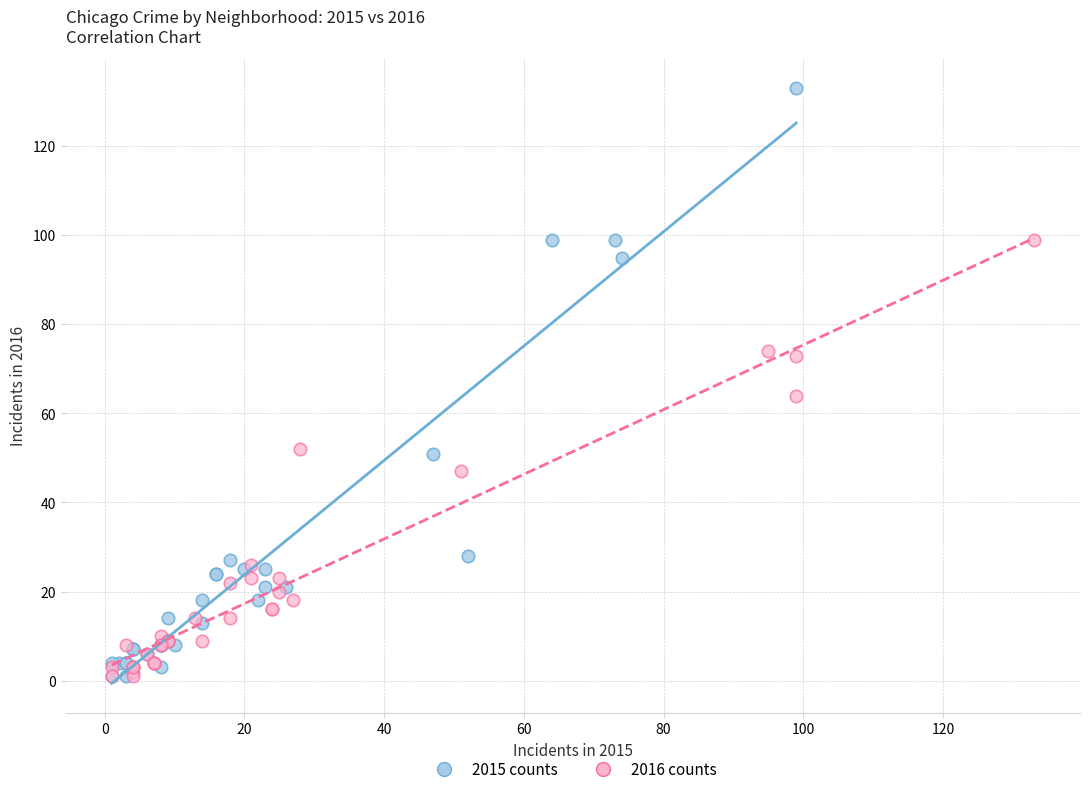

Which series has the largest Y range (max minus min)?

2015 counts